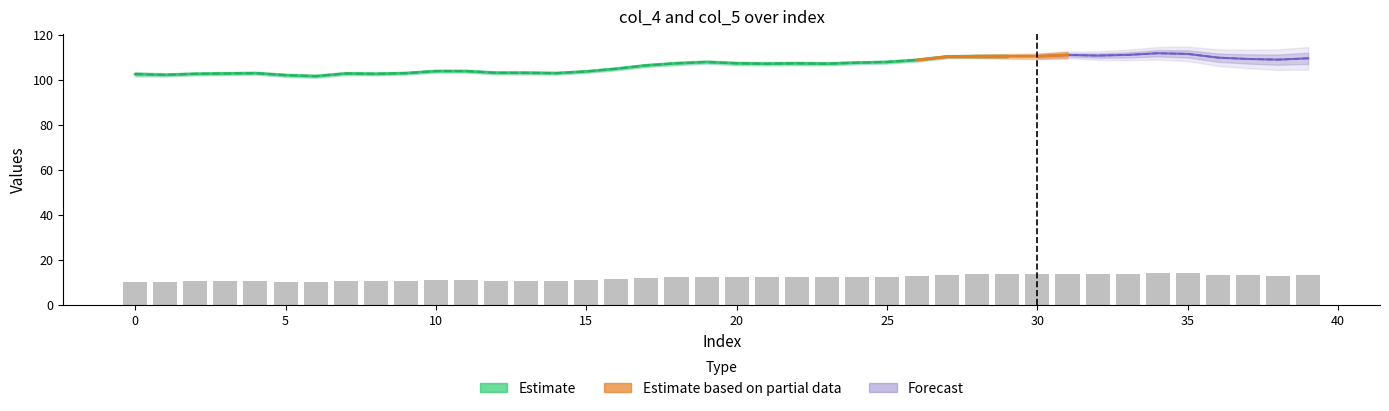

What is the change in value from 1 to 10?

+0.7